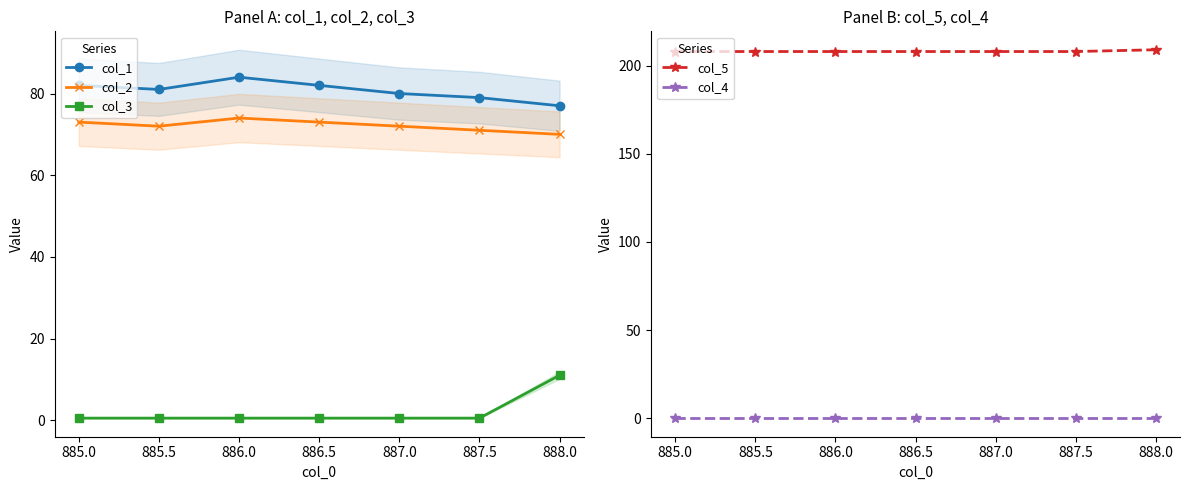

True or false: col_1 has more than 2 interior local peaks.

False